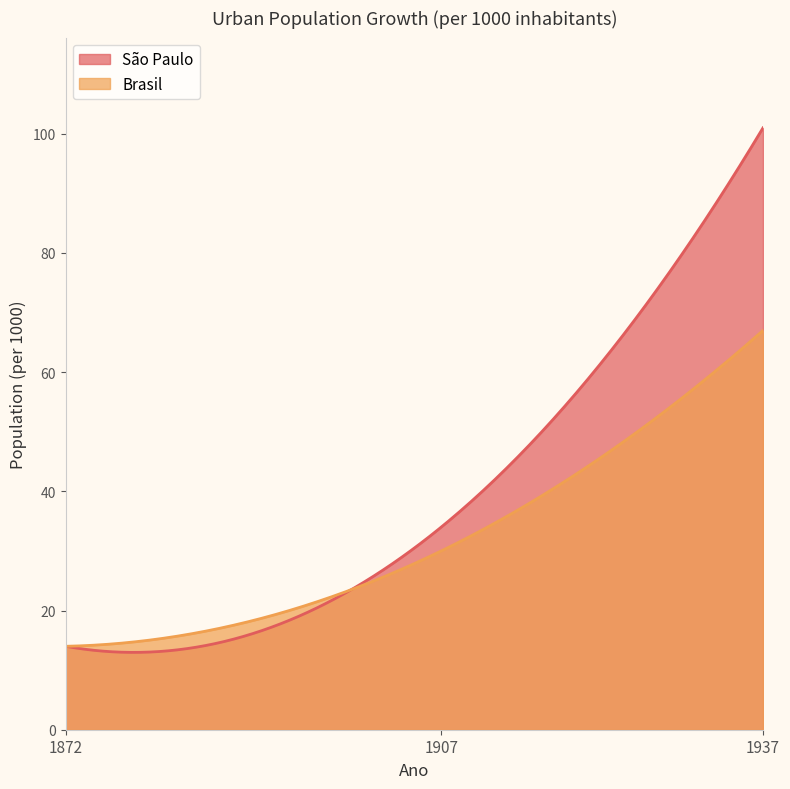

What is the difference between the second highest and minimum values in the Brasil series?

52.7